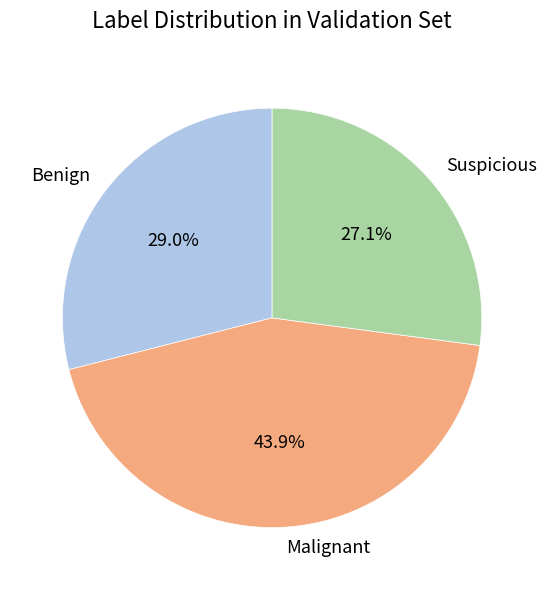

What percentage is the Suspicious slice, to the nearest percent?

27%